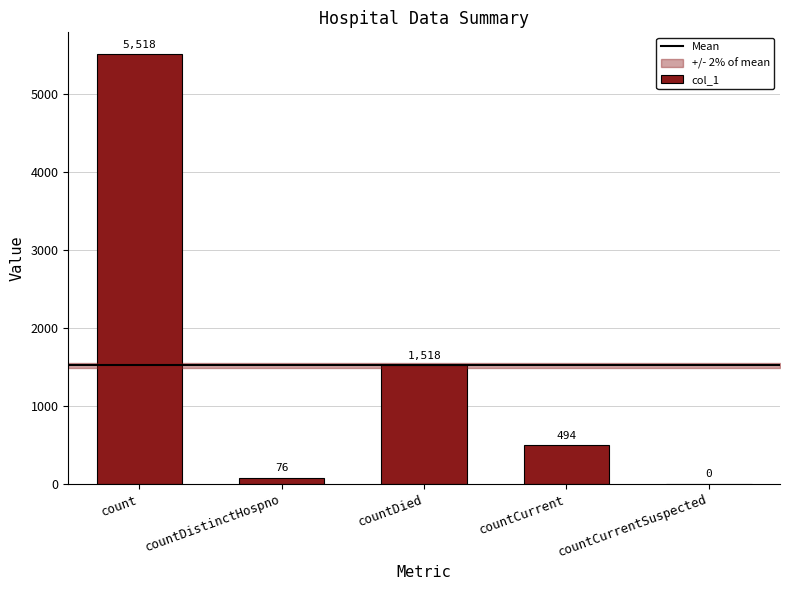

The value at countDied is 2210. True or false?

False